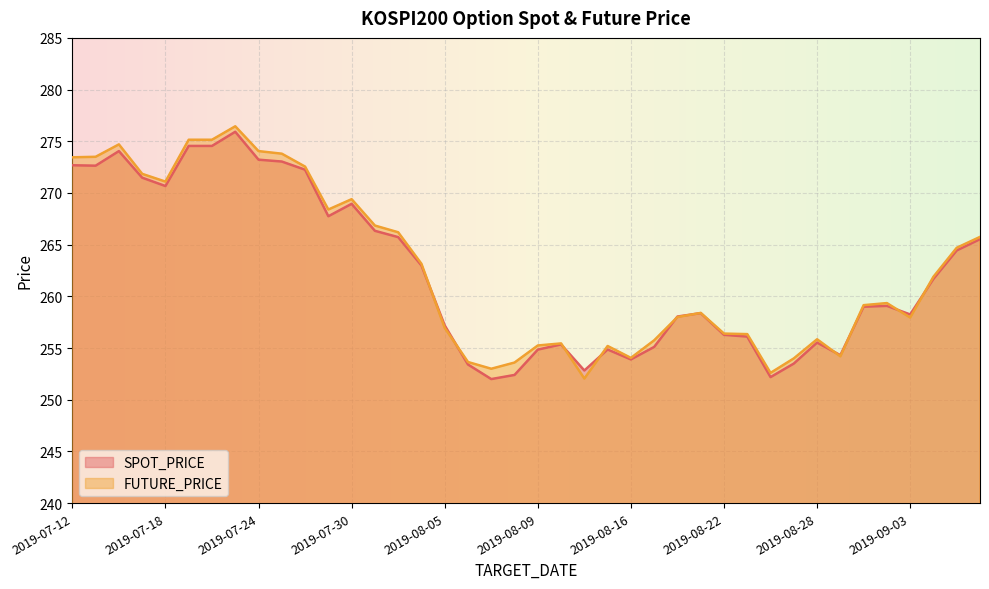

How many series are shown in this chart?

2